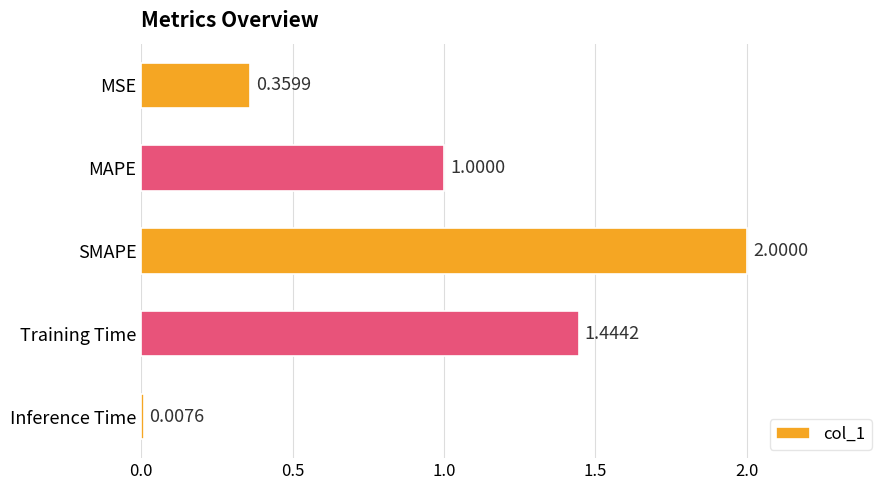

Which has a higher value, Inference Time or MAPE?

MAPE